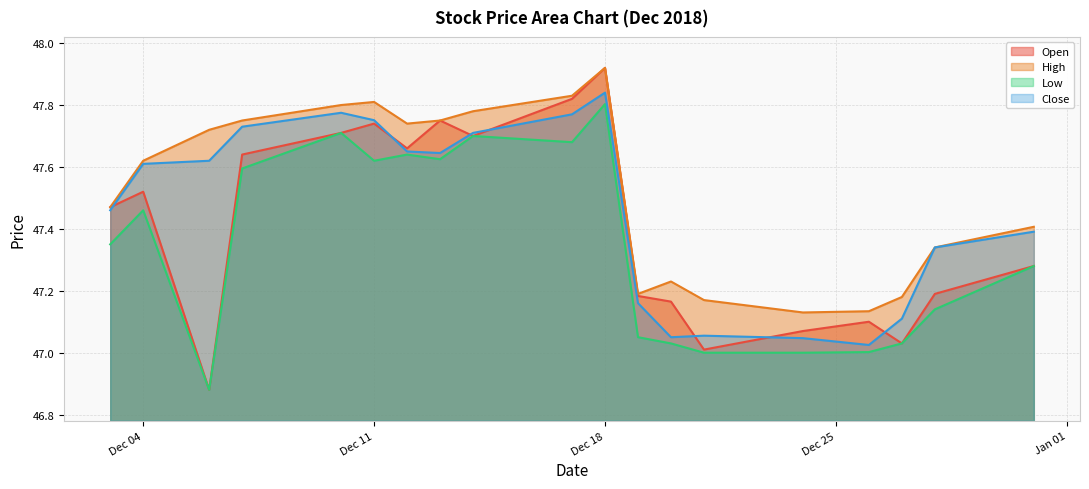

Where is Low nearest to the value 47?

2018-12-21